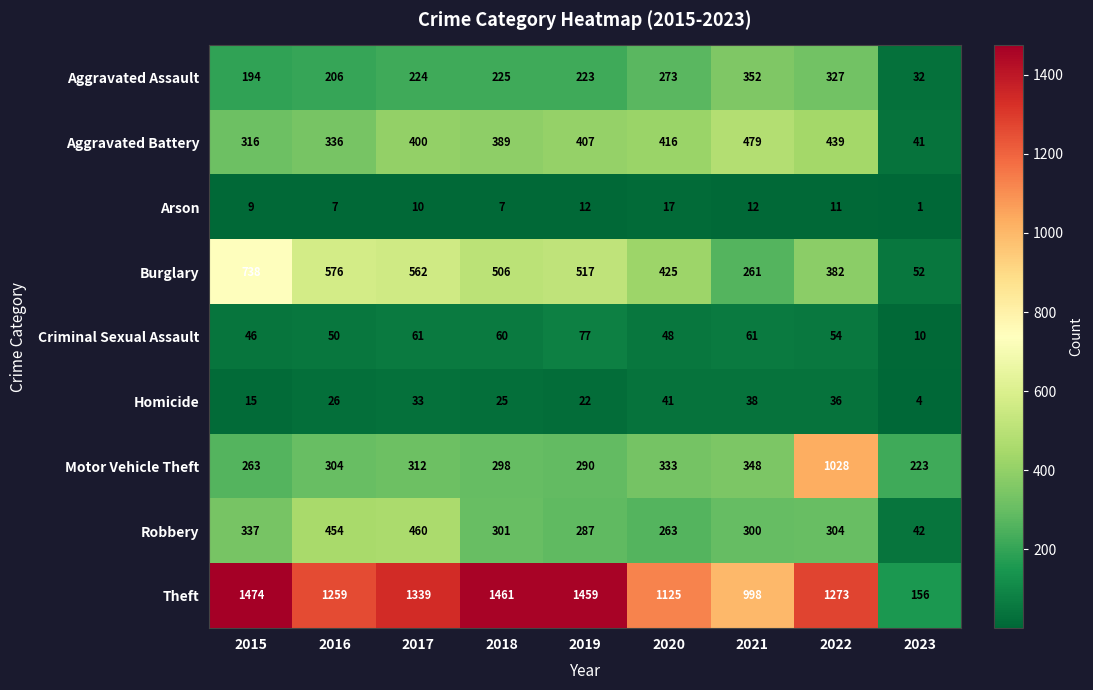

Count the number of categories in the chart.

9